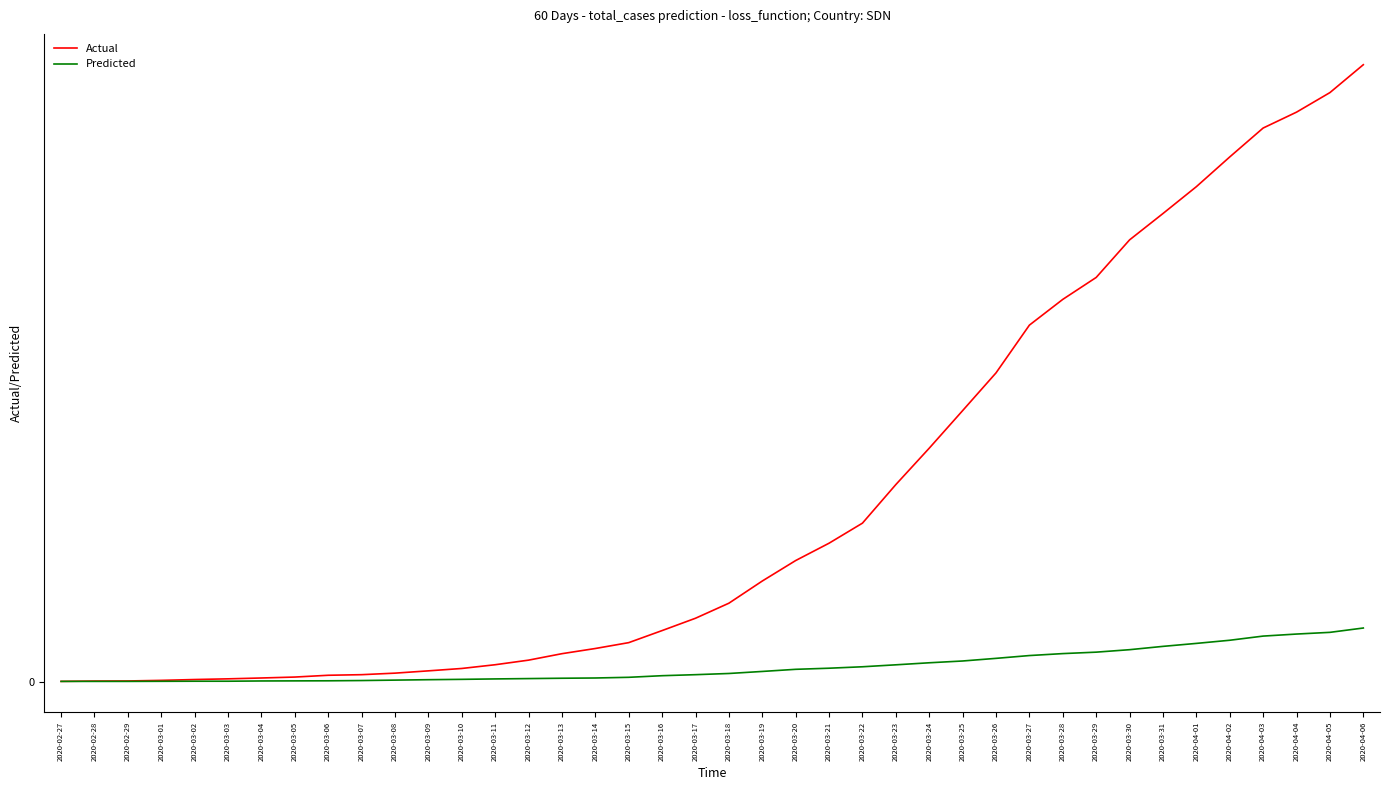

At how many categories does at least one series exceed 6075?

5